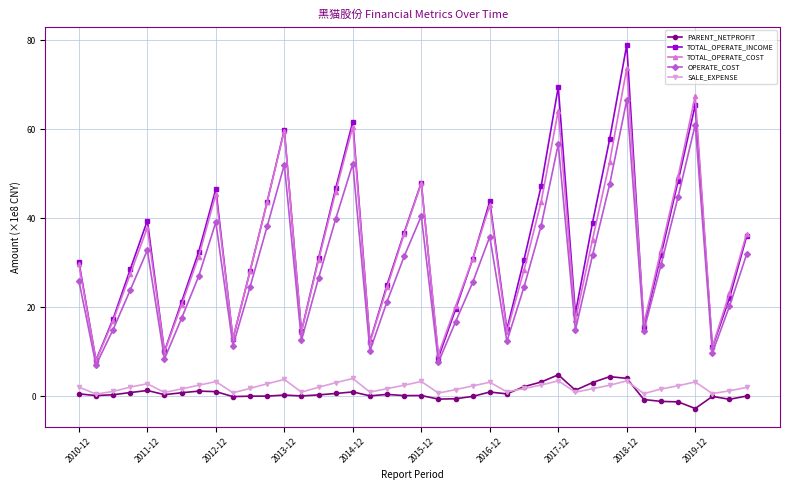

At how many categories does at least one series exceed 54?

6